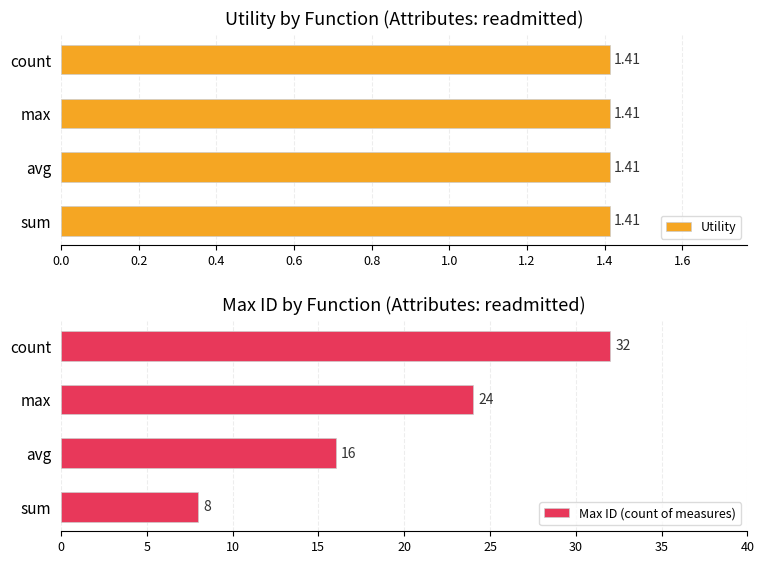

The Max ID (count of measures) series shows 24 at max. True or false?

True